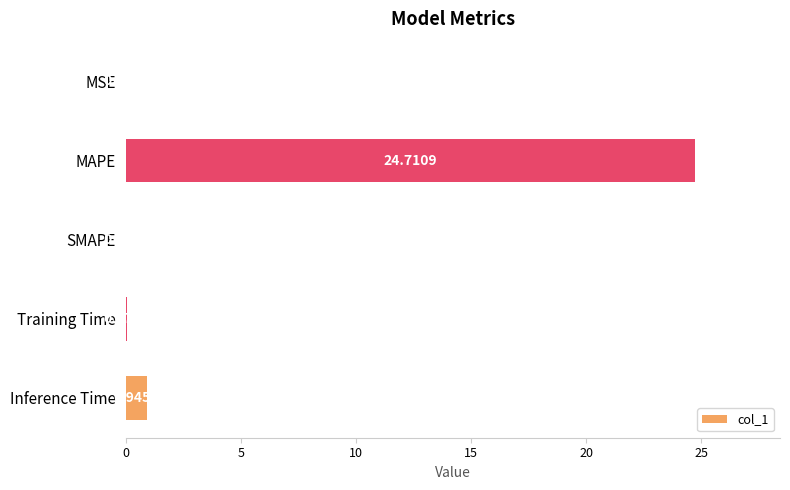

What is the average value?

5.2